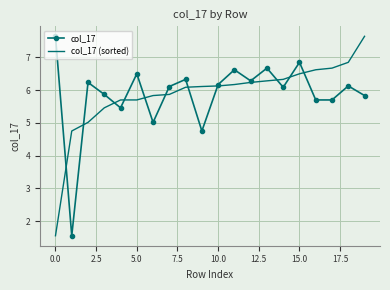

What is the minimum value shown in the chart?

1.6